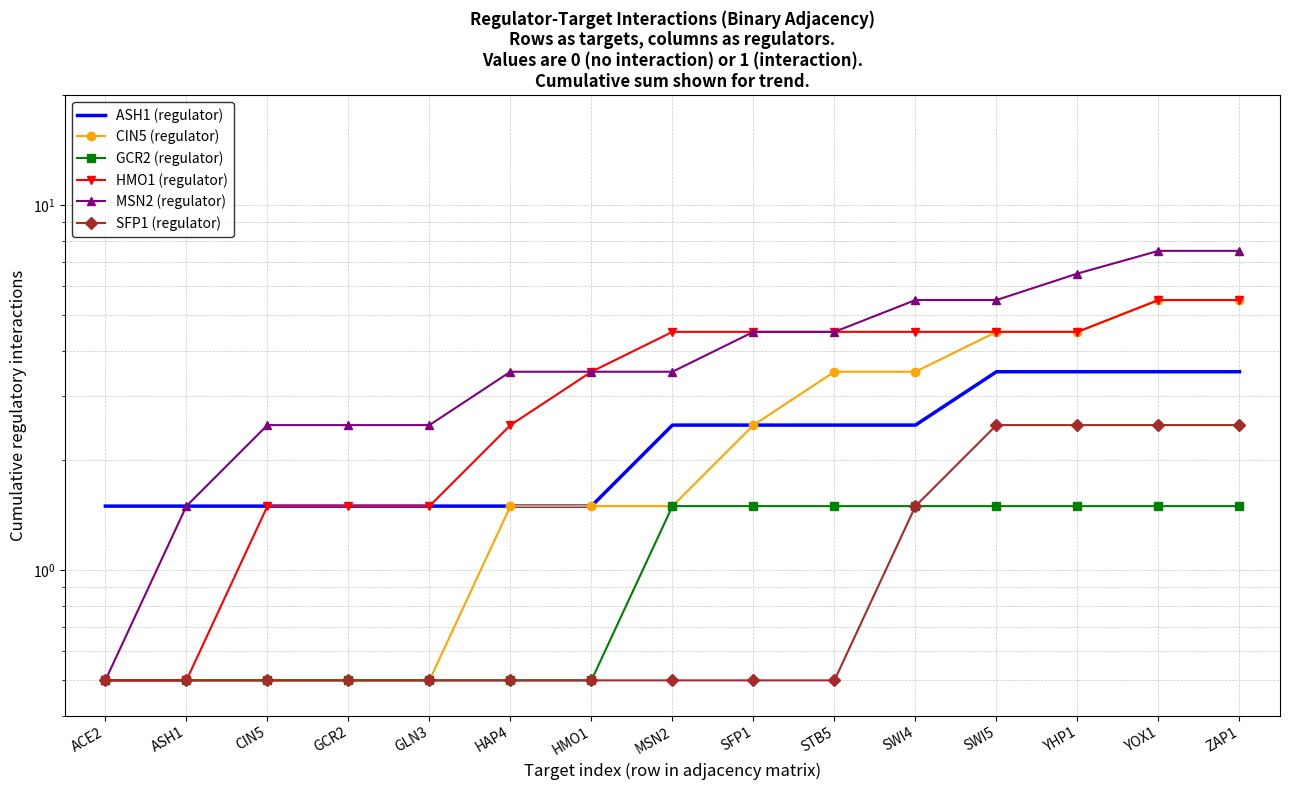

What is the value of the SFP1 (regulator) point at the 12th from the left?

2.5